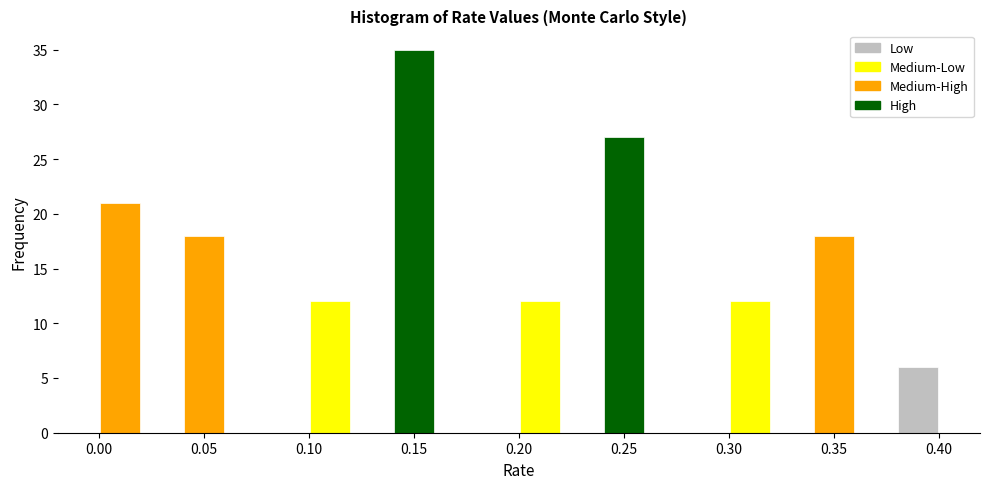

Which range on the x-axis has the tallest bar?

0.14 to 0.16